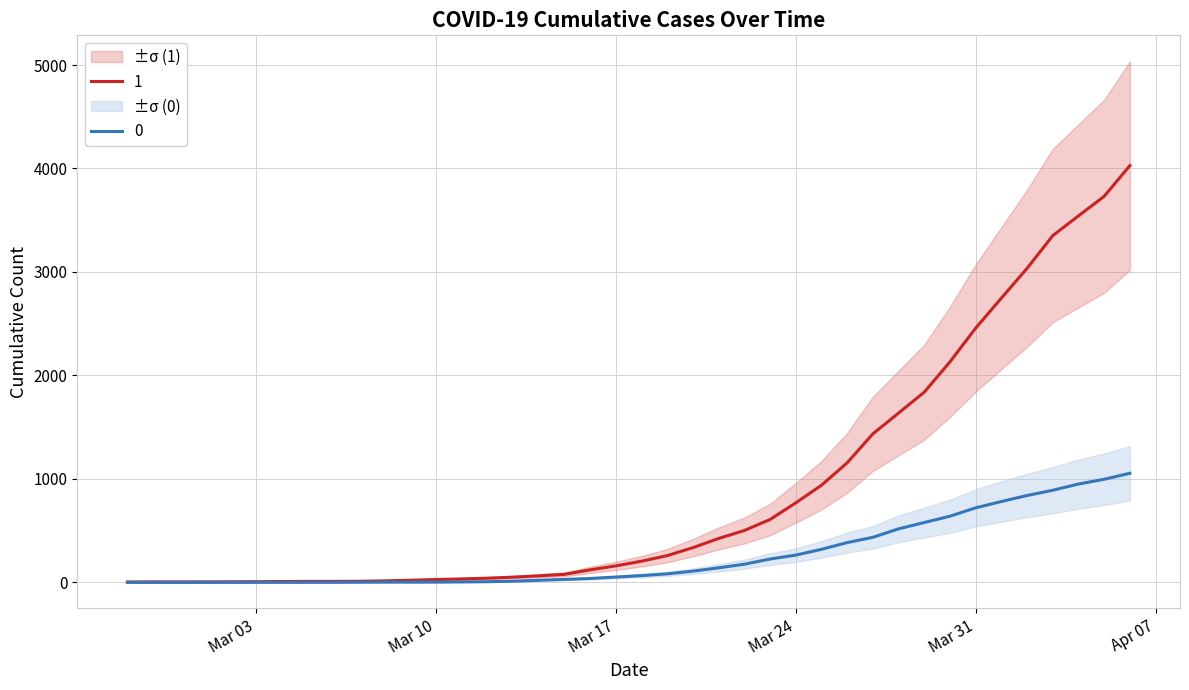

What is the label of the 40th point from the right?

2020-02-27